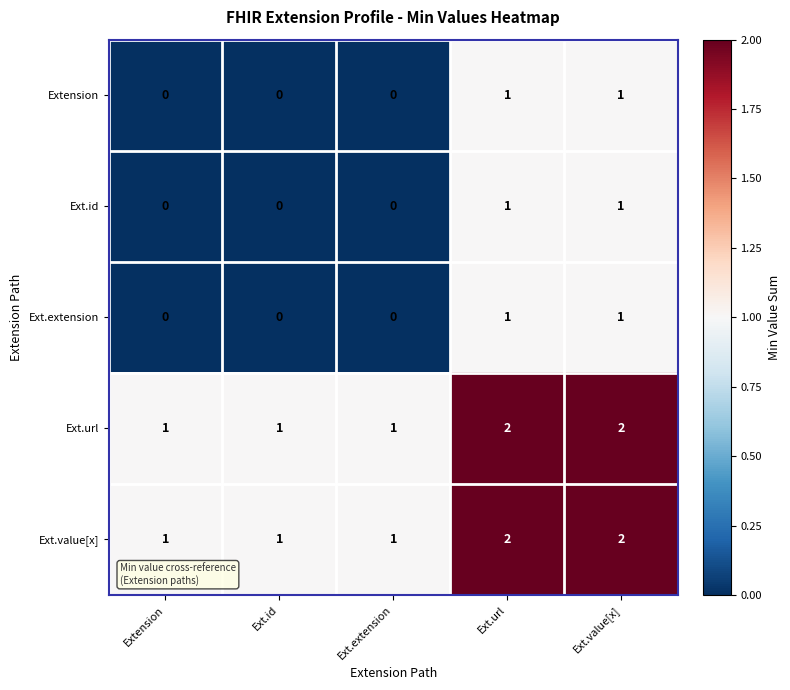

At how many categories does at least one series exceed 0?

5